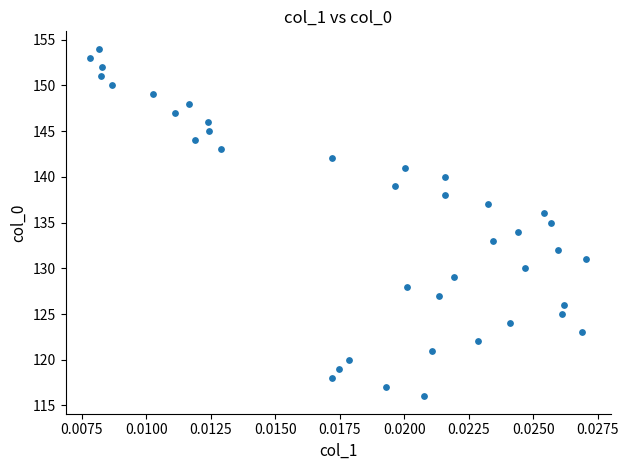

What is the range of Y values (max minus min)?

38